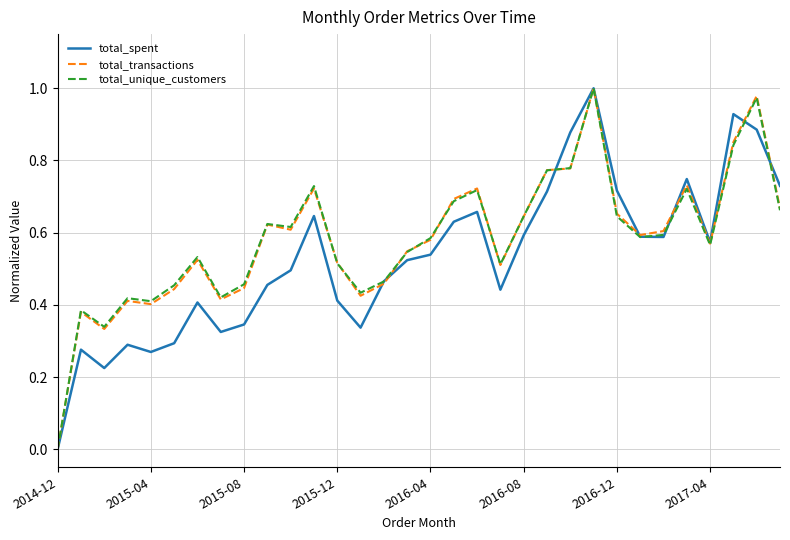

Does the chart display data point markers on the line(s)?

No